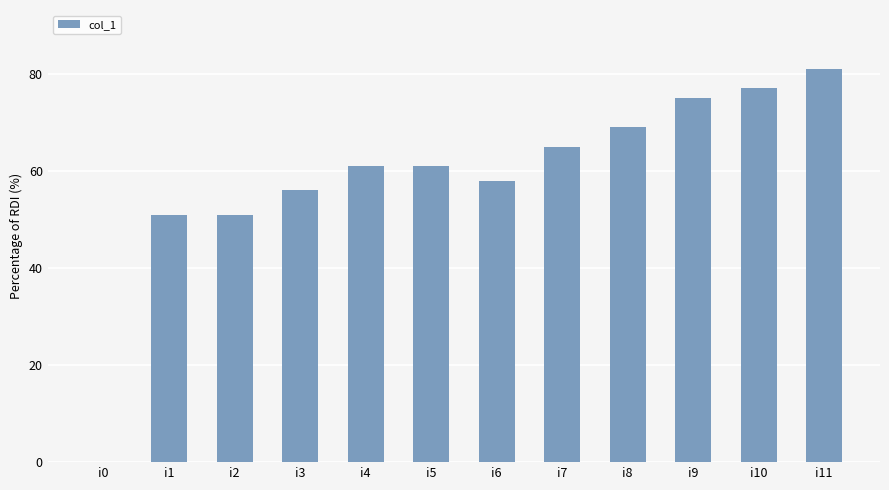

How many data points does each series have?

12